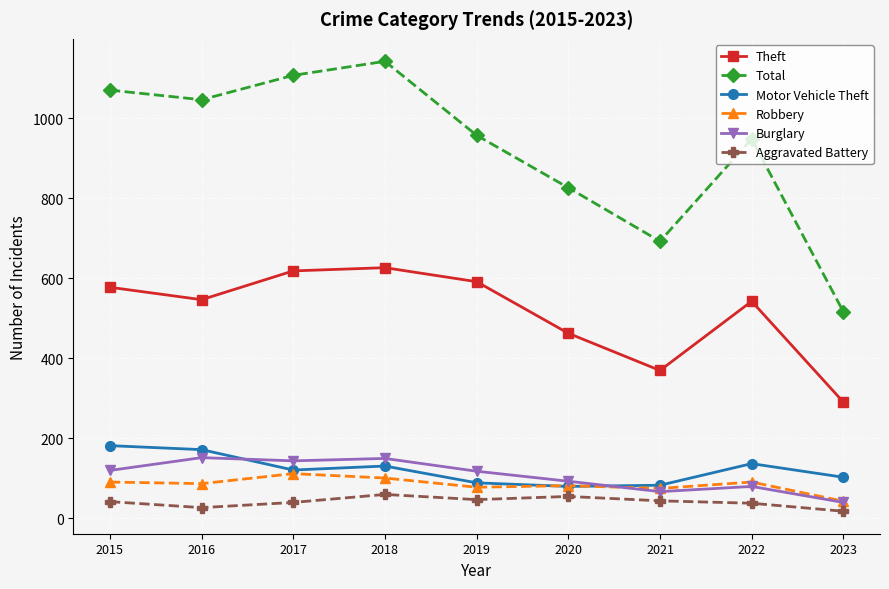

What is the difference between the highest and lowest values at 2020?

772